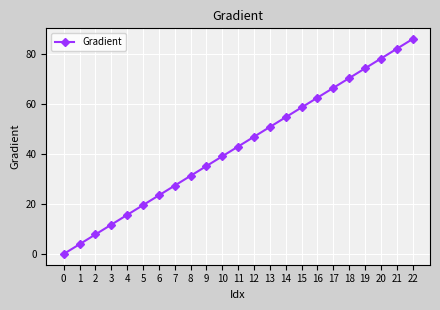

What is the difference between the values at 5 and 17?

47.0